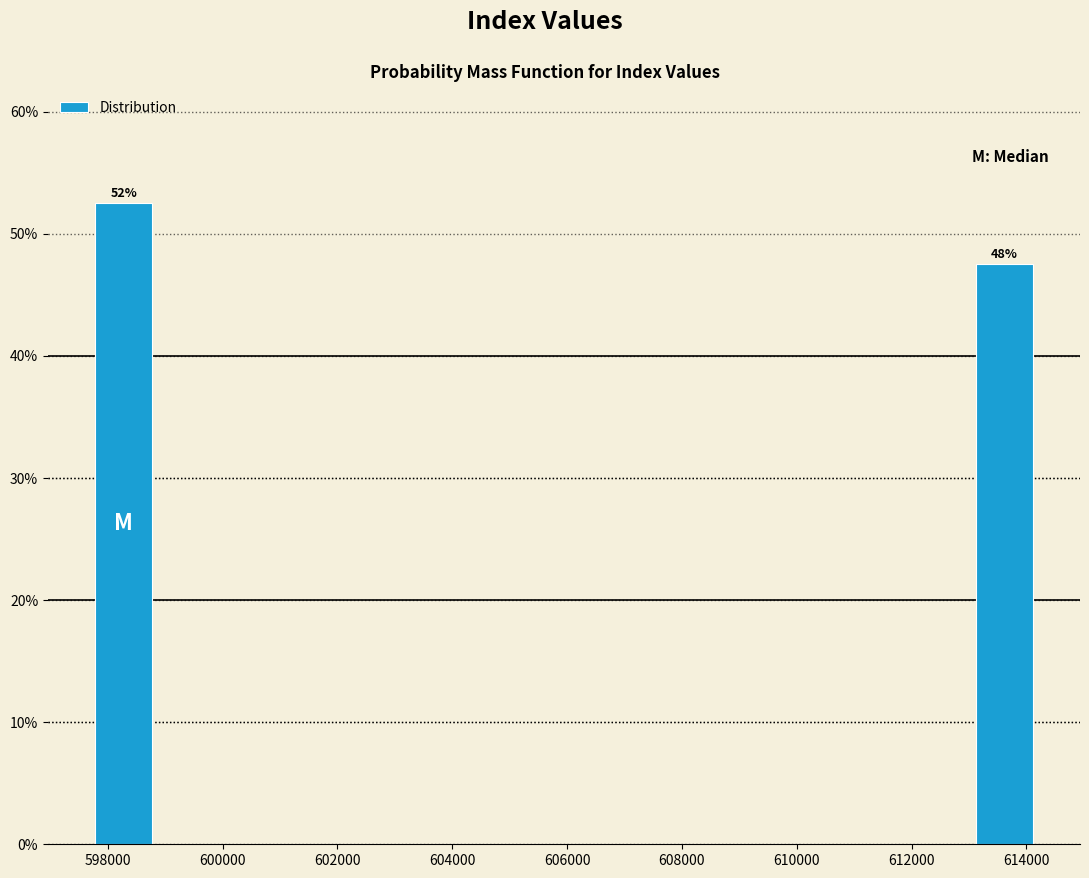

Over which range of the x-axis is the bar tallest?

597600 to 598800